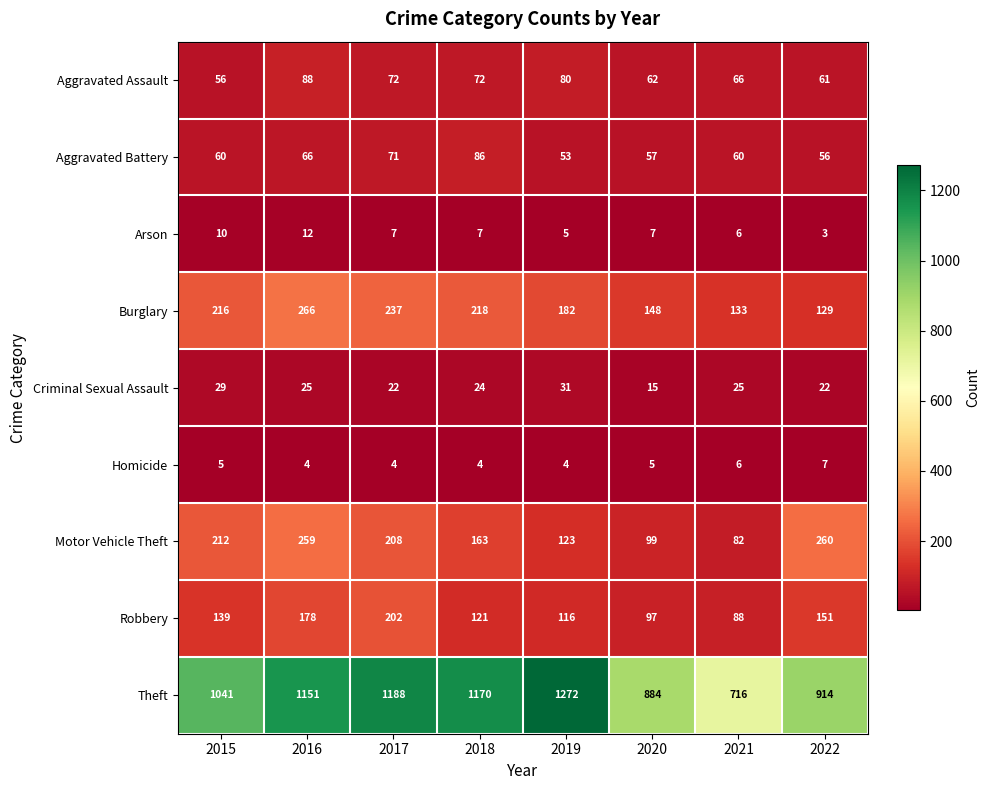

Which series has the largest range (max minus min)?

Theft